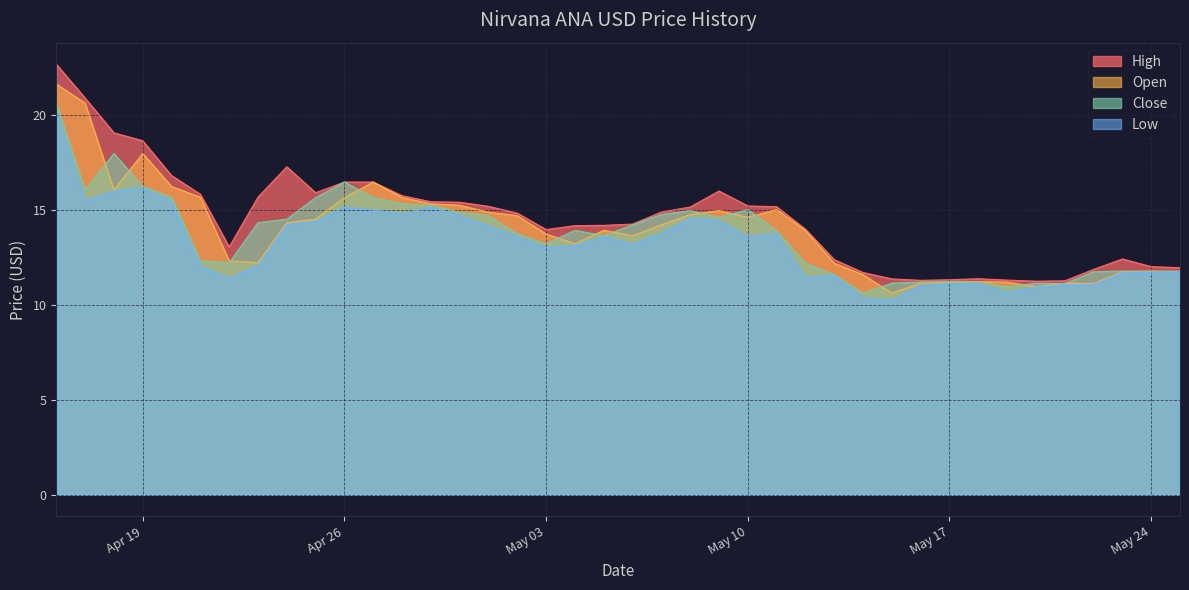

What is the average value of the High series?

14.6